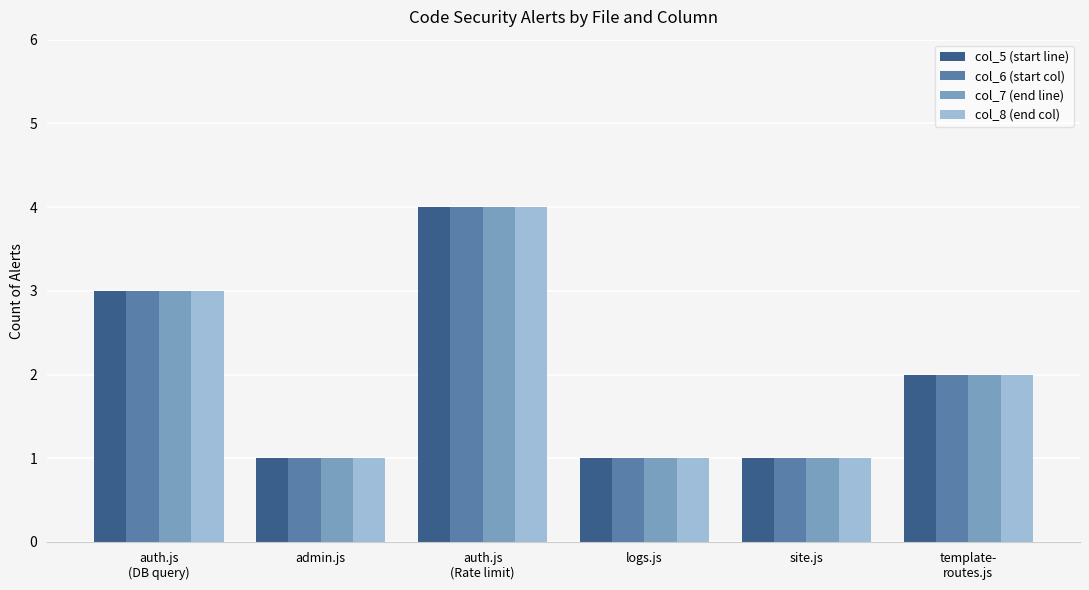

Reading left to right, transcribe all the data shown in this chart.

col_5 (start line): auth.js
(DB query)=3	admin.js=1	auth.js
(Rate limit)=4	logs.js=1	site.js=1	template-
routes.js=2
col_6 (start col): auth.js
(DB query)=3	admin.js=1	auth.js
(Rate limit)=4	logs.js=1	site.js=1	template-
routes.js=2
col_7 (end line): auth.js
(DB query)=3	admin.js=1	auth.js
(Rate limit)=4	logs.js=1	site.js=1	template-
routes.js=2
col_8 (end col): auth.js
(DB query)=3	admin.js=1	auth.js
(Rate limit)=4	logs.js=1	site.js=1	template-
routes.js=2